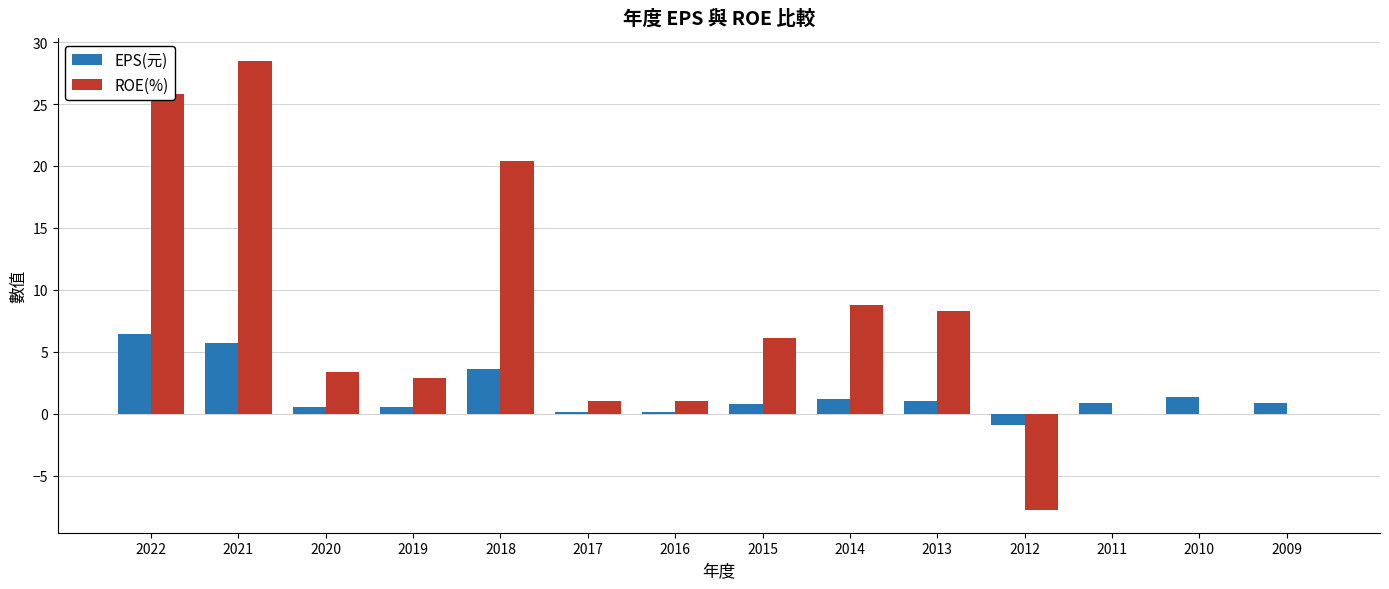

Is the value of EPS(元) at 2021 greater than the value of ROE(%) at 2010?

Yes